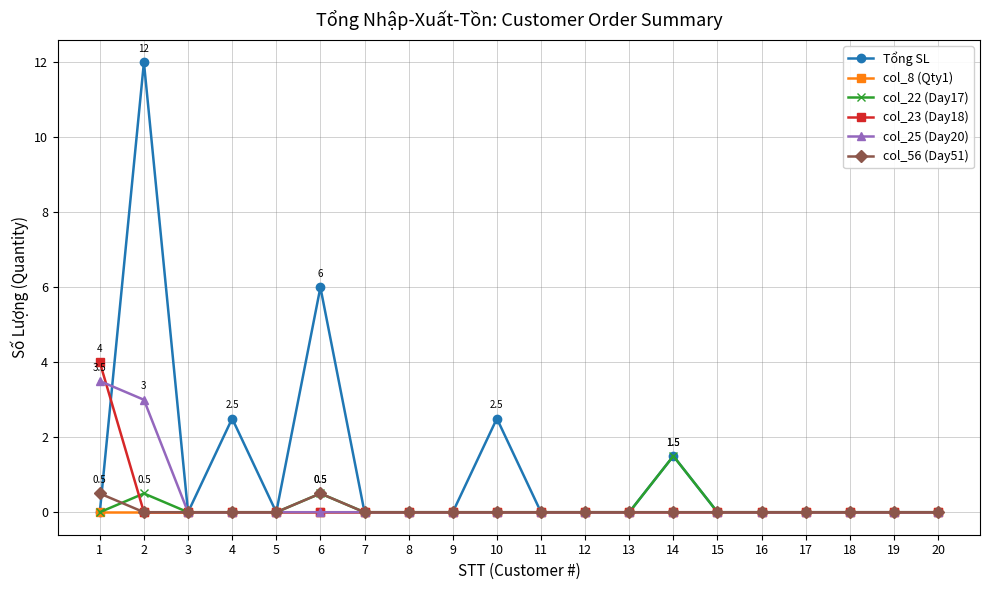

How many lines are shown in the chart?

6